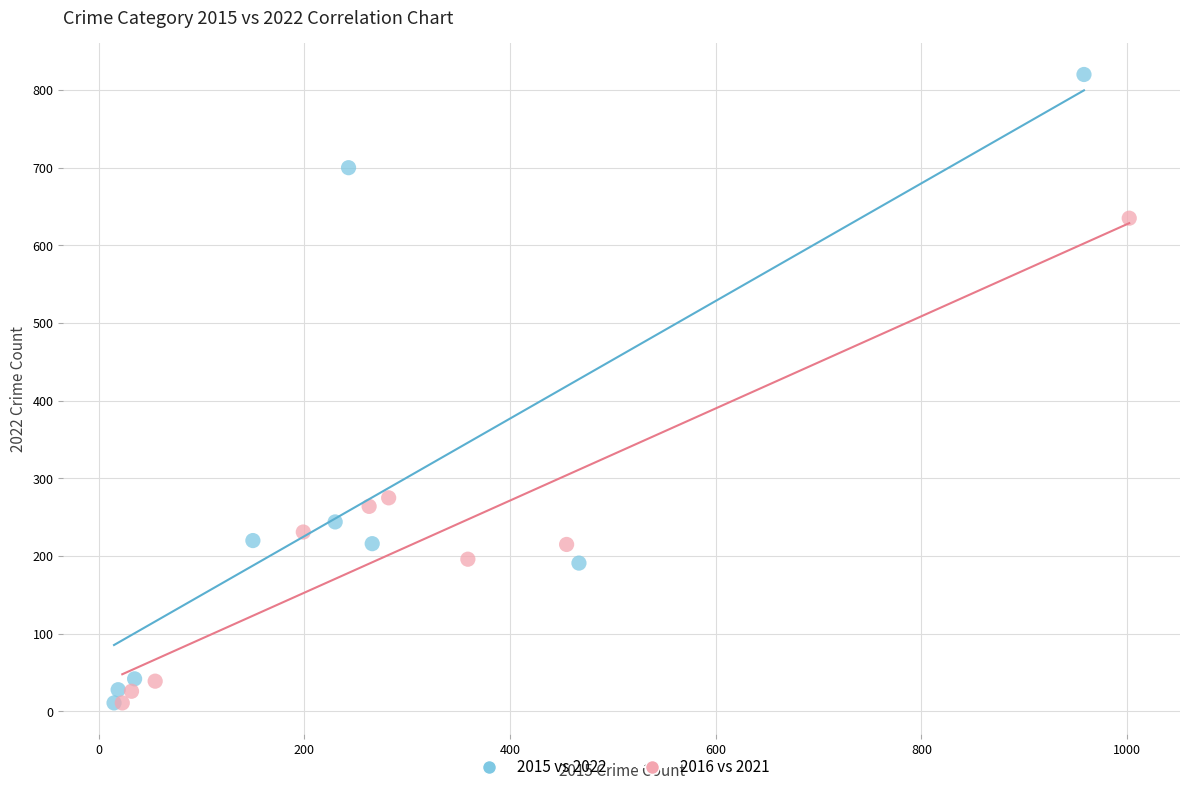

What are all the series names shown in the legend?

2015 vs 2022, 2016 vs 2021